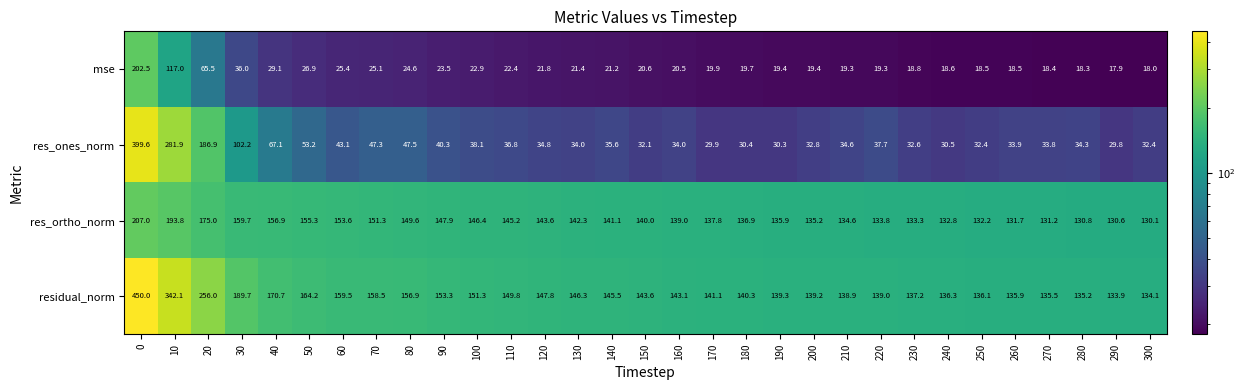

At how many categories does at least one series exceed 75?

31